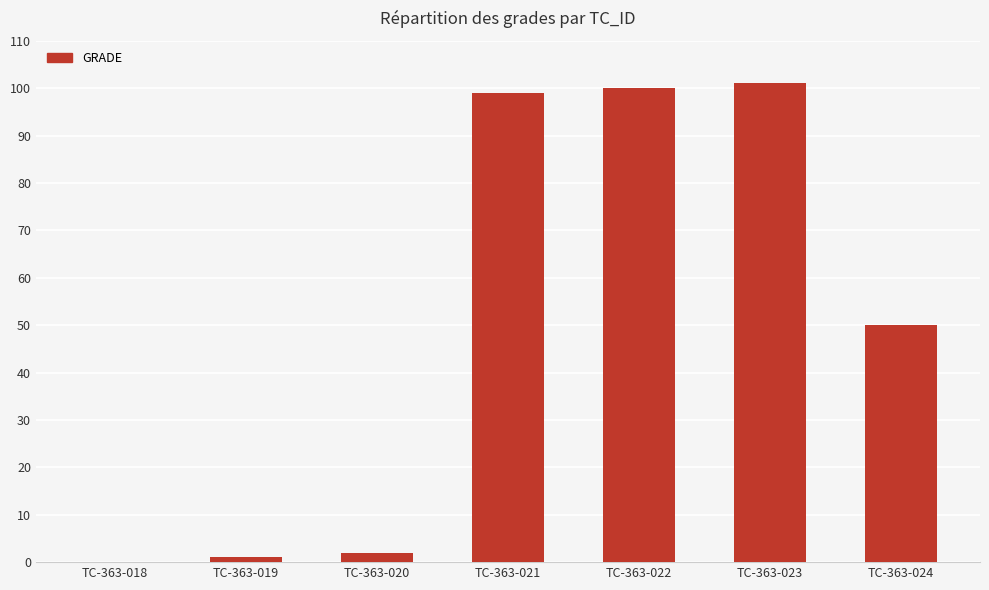

What is the difference between the values at TC-363-021 and TC-363-024?

49